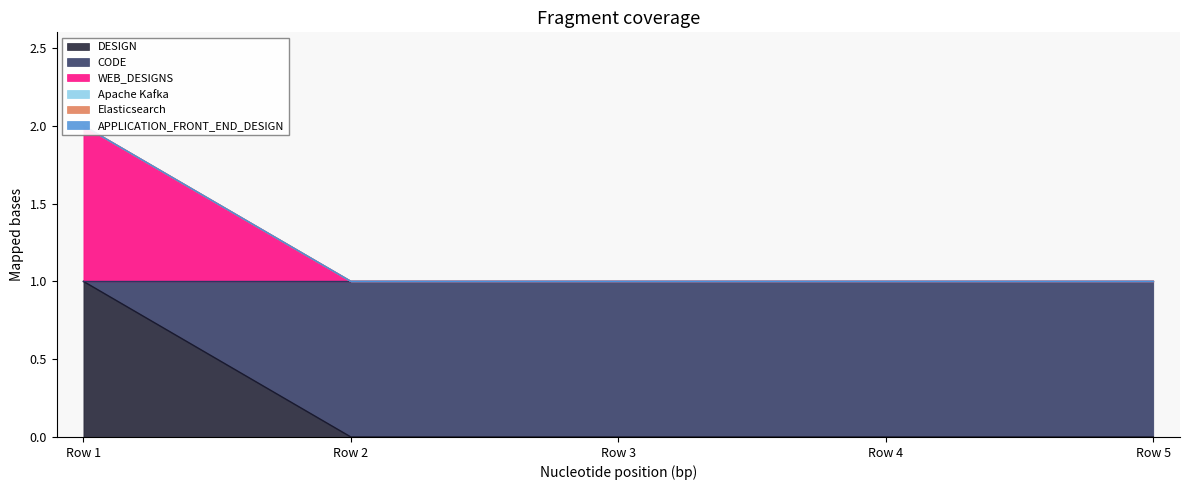

Does the chart display data point markers on the line(s)?

No